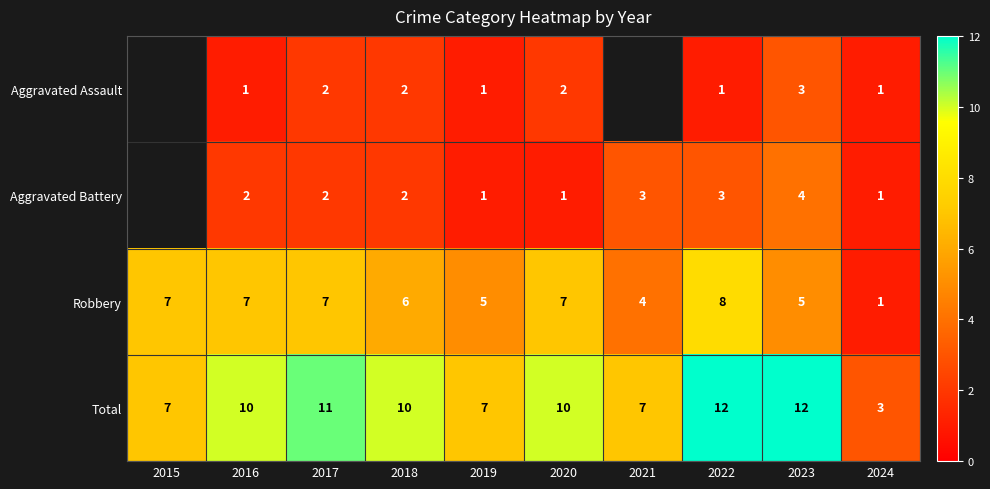

True or false: Aggravated Assault has a value of 2.7 at 2018.

False